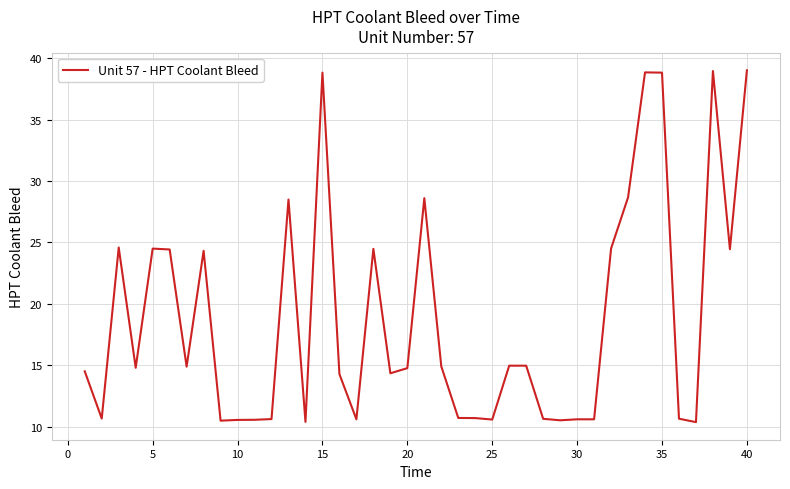

What is the maximum value shown in the chart?

39.0